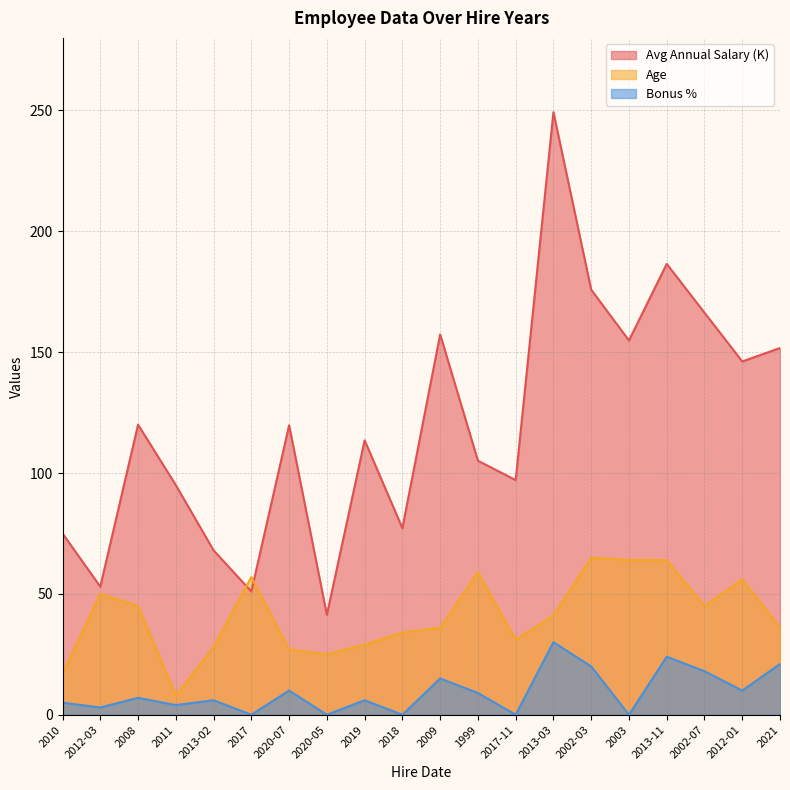

True or false: Age has a value of 50.0 at 2012-03.

True